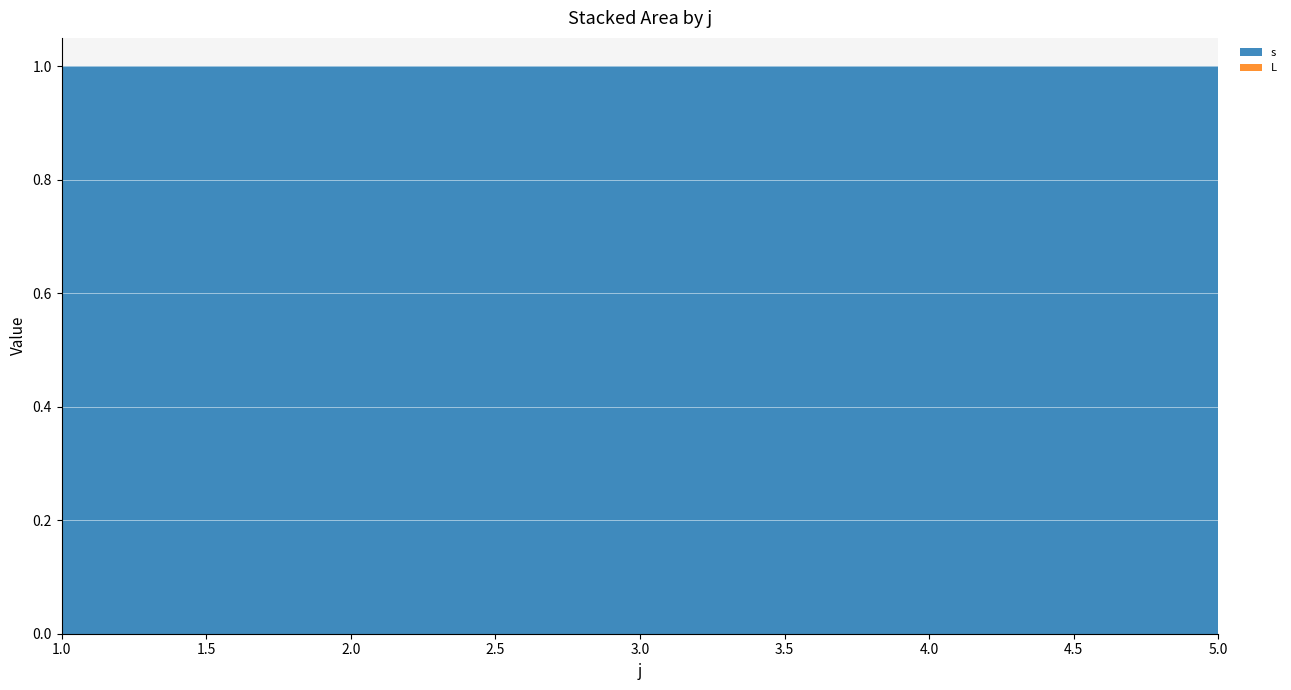

Reading left to right, extract all data points from this chart.

s: 1=1	2=1	3=1	4=1	5=1
L: 1=0	2=0	3=0	4=0	5=0